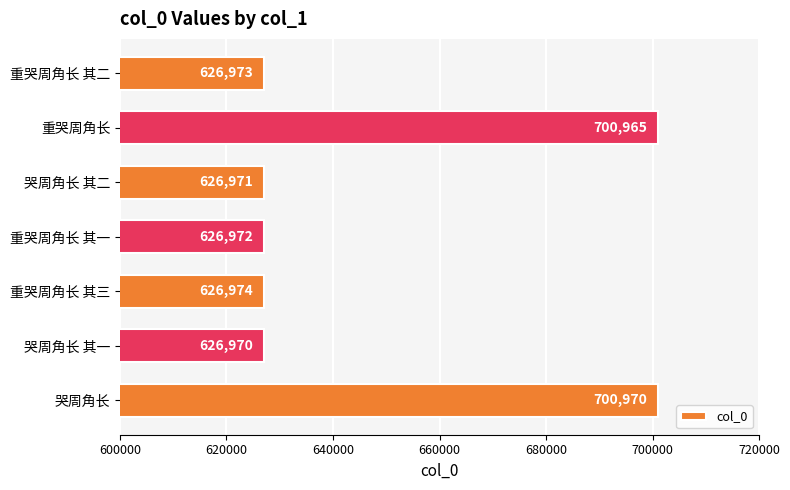

How many categories are shown in the chart?

7